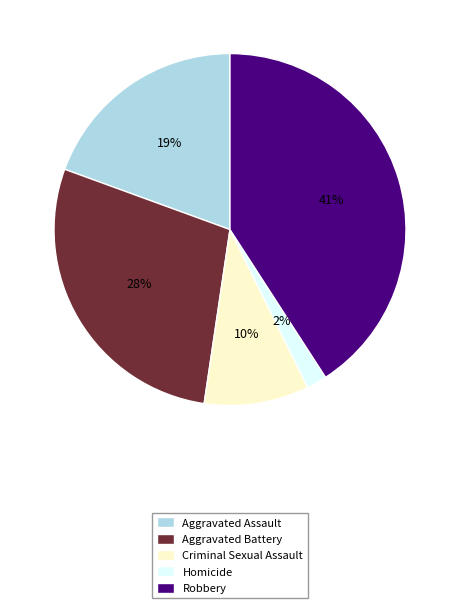

Is it true that Criminal Sexual Assault is 3% of the pie?

False